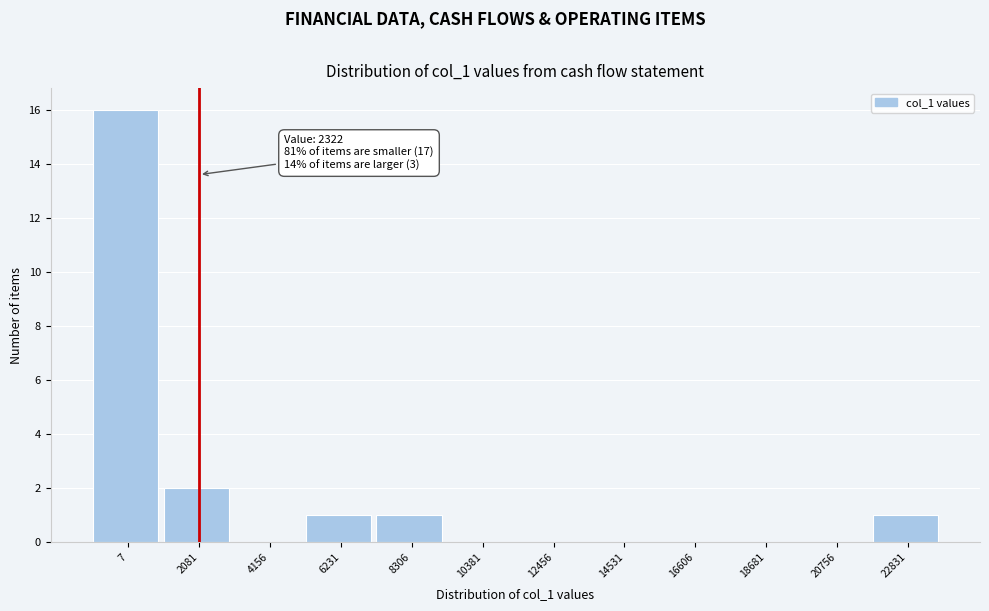

Reading left to right, extract all data points from this chart.

7=16	2081=2	4156=0	6231=1	8306=1	10381=0	12456=0	14531=0	16606=0	18681=0	20756=0	22831=1